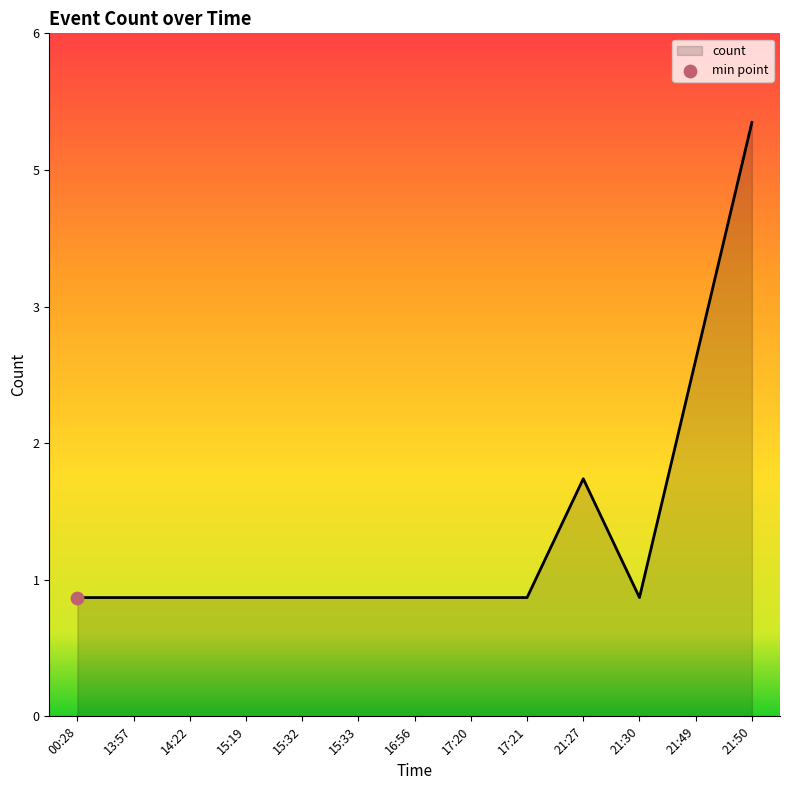

Between 14:22 and 15:33, which is larger?

14:22